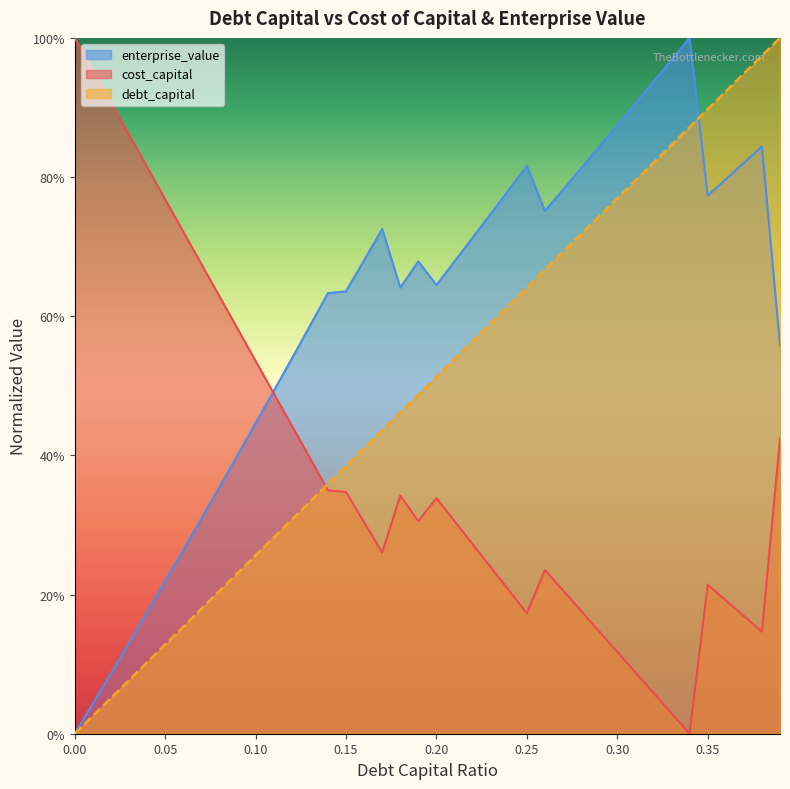

What are all the series names shown in the legend?

enterprise_value, cost_capital, debt_capital